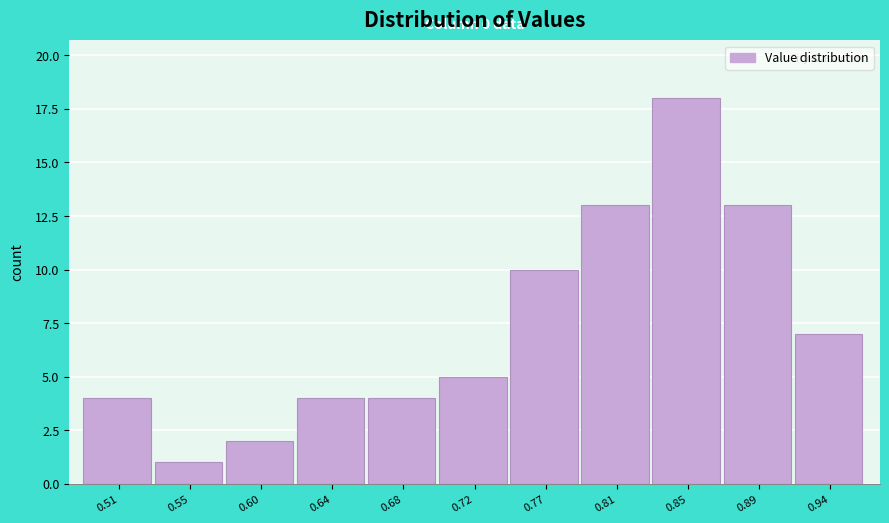

Reading left to right, list all the values displayed in this chart.

0.51=4	0.55=1	0.60=2	0.64=4	0.68=4	0.72=5	0.77=10	0.81=13	0.85=18	0.89=13	0.94=7